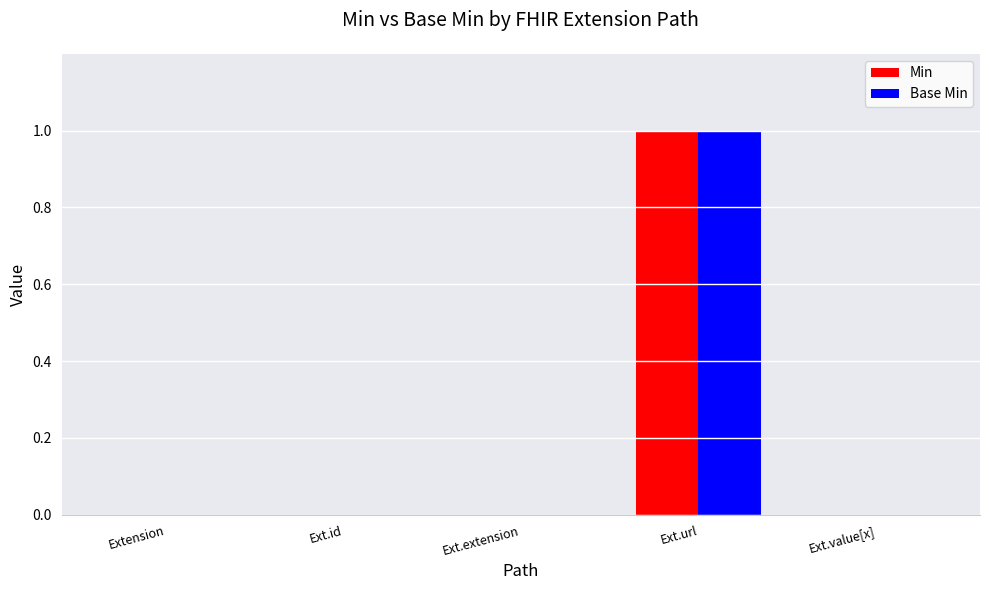

At which category is the sum across all series the highest?

Ext.url